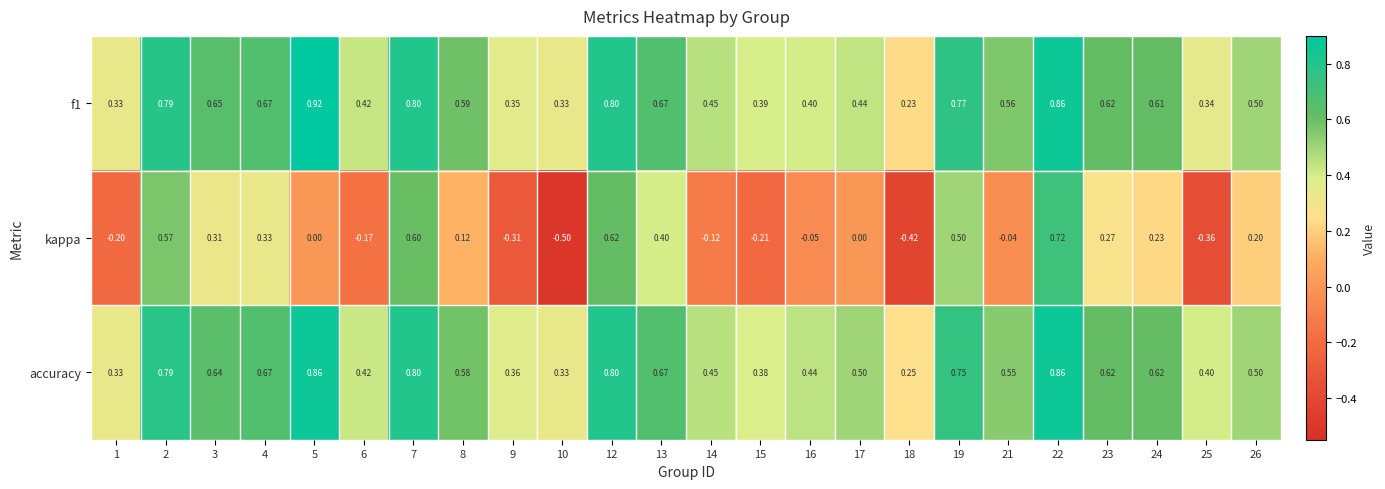

Between 16 and 17, which series saw the biggest shift?

accuracy